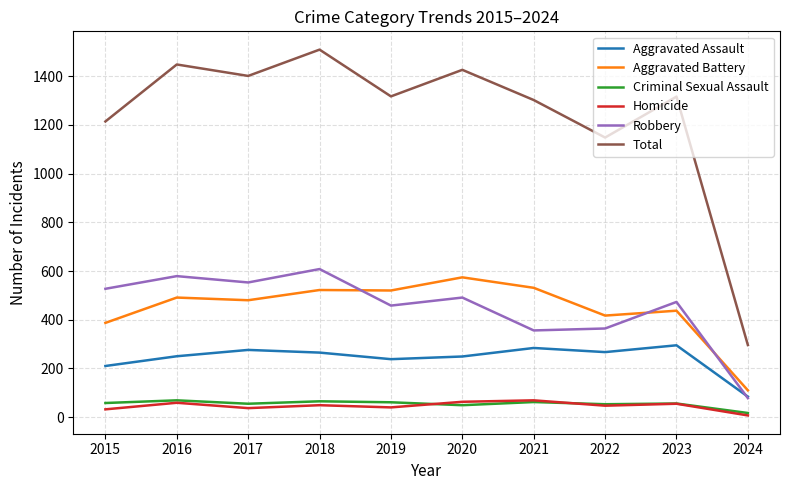

Which series has the largest range (max minus min)?

Total